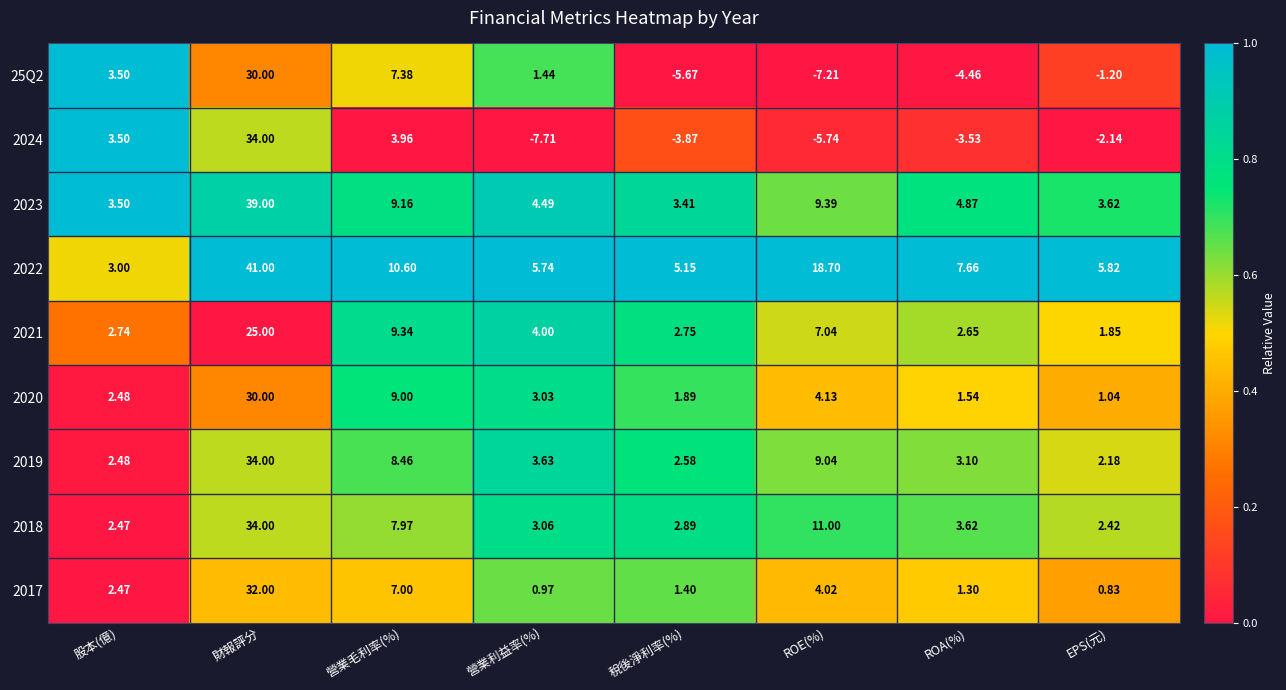

At how many categories does at least one series exceed 0?

8